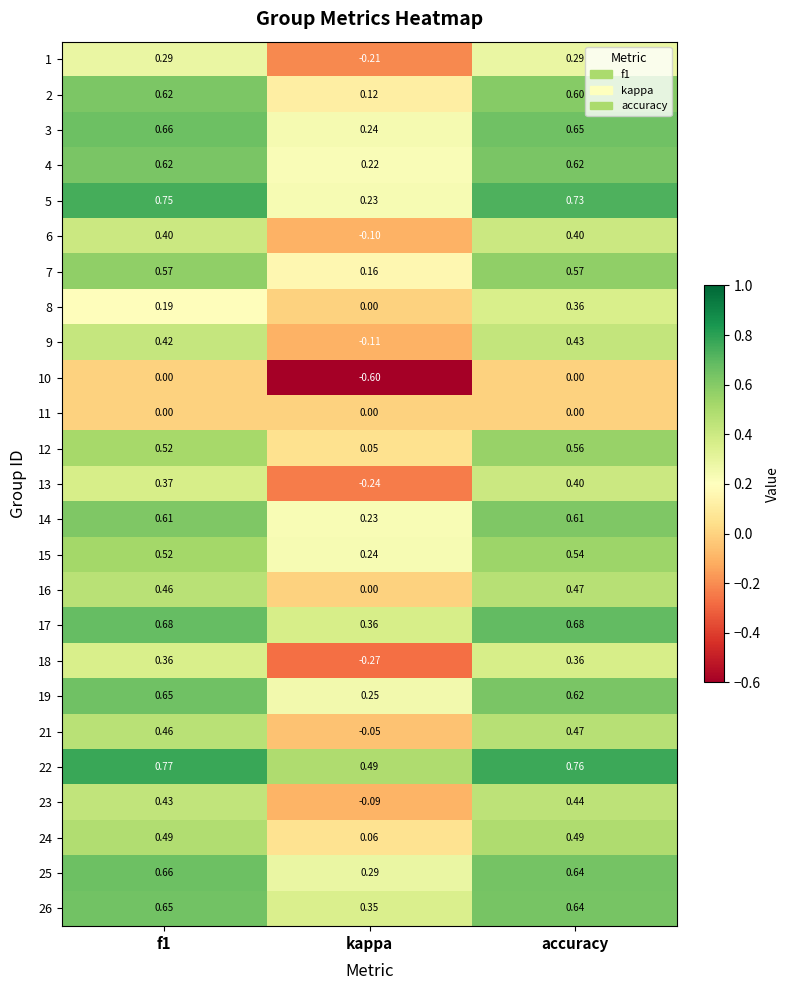

Is the value of 7 at kappa greater than the value of 2 at accuracy?

No